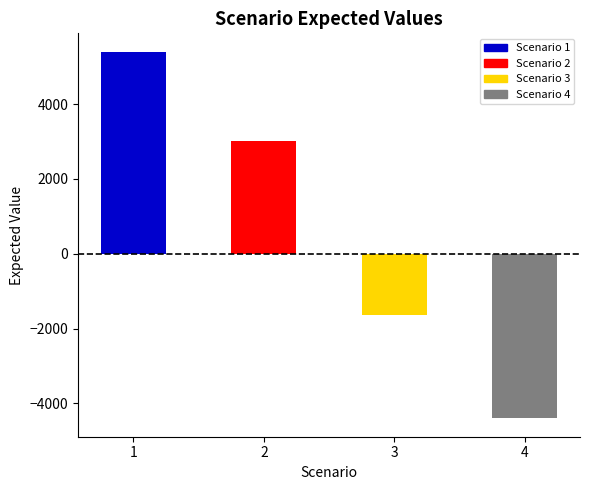

What is the difference between the maximum and minimum values?

9800